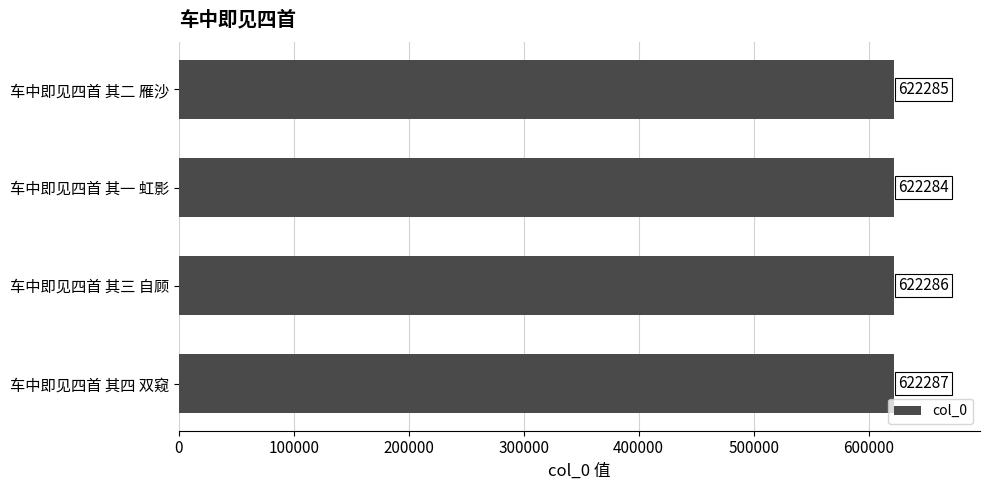

True or false: the data shows 622285 at 车中即见四首 其二 雁沙.

True